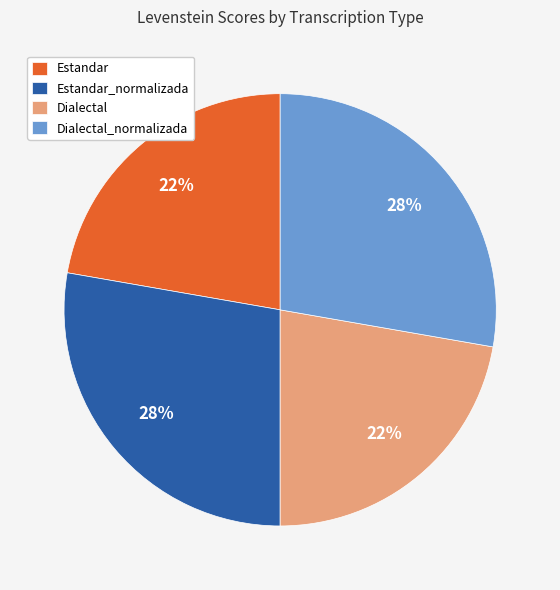

Between Dialectal_normalizada and Estandar, which is larger?

Dialectal_normalizada